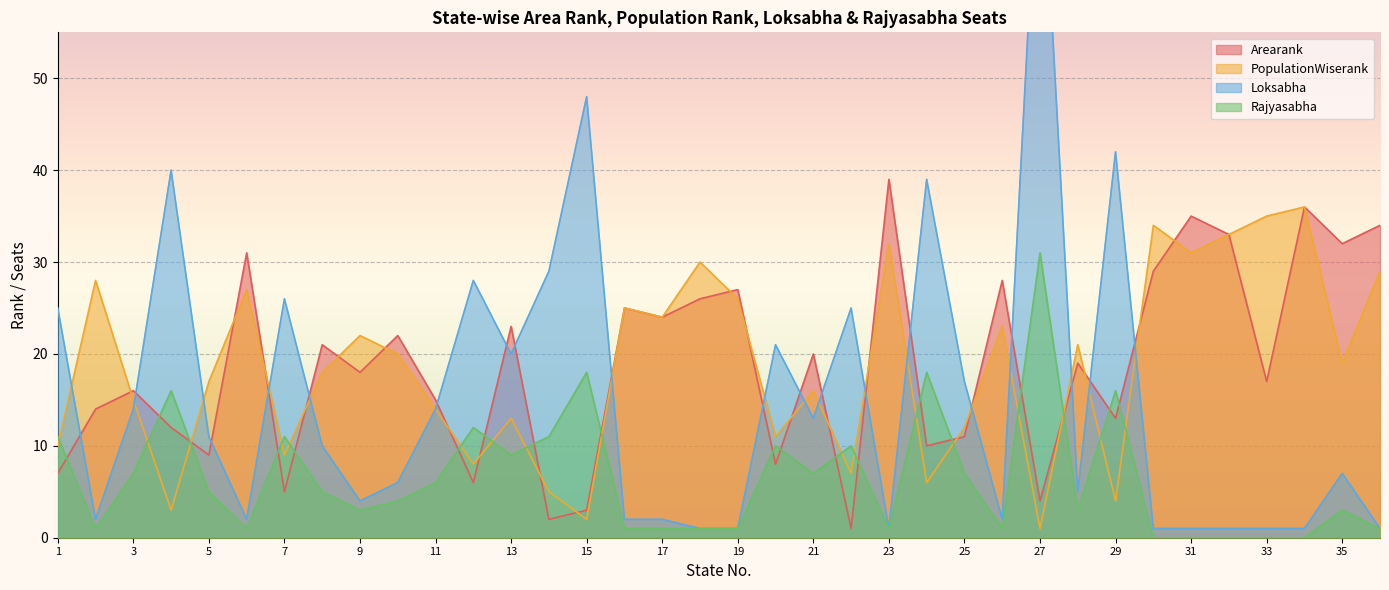

Rank the categories by PopulationWiserank value from lowest to highest.

27, 15, 4, 29, 14, 24, 22, 12, 7, 1, 20, 25, 13, 11, 3, 21, 5, 8, 35, 10, 28, 9, 26, 17, 16, 19, 6, 2, 36, 18, 31, 23, 32, 30, 33, 34